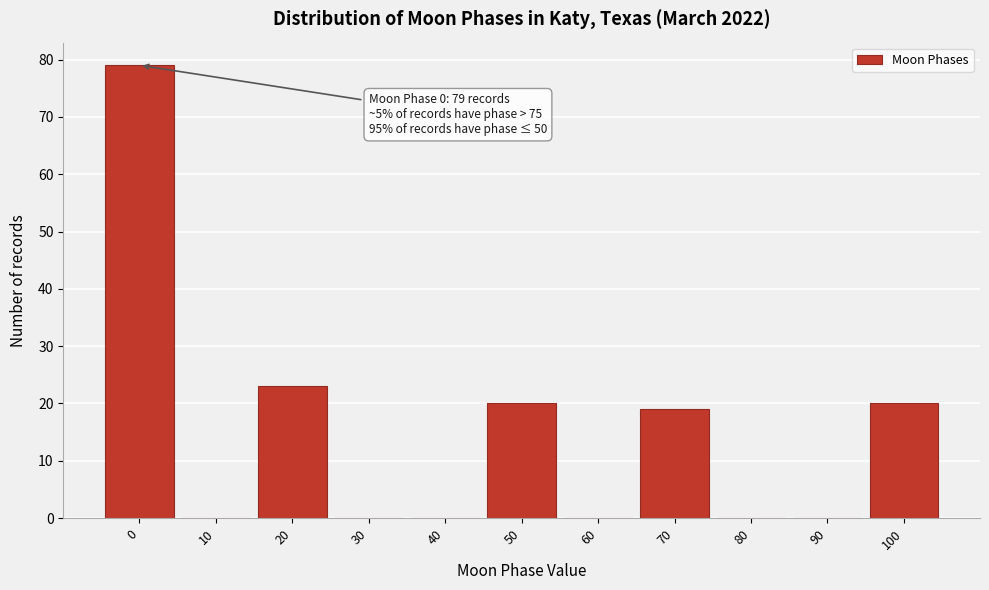

Reading left to right, extract all data points from this chart.

0=79	10=0	20=23	30=0	40=0	50=20	60=0	70=19	80=0	90=0	100=20